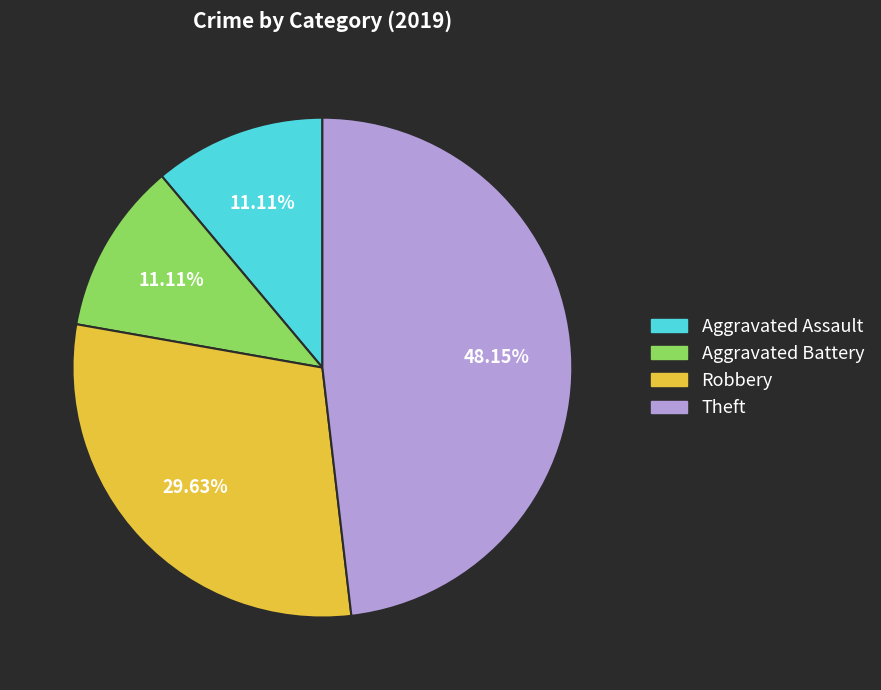

Count the number of slices in the pie.

4